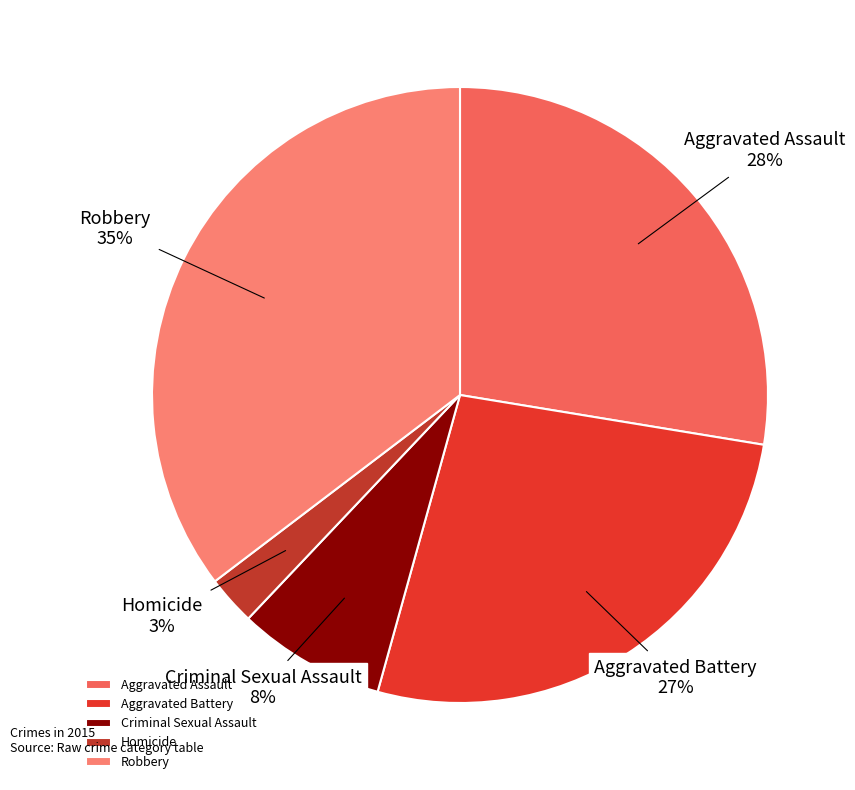

Is it true that Aggravated Assault is 28% of the pie?

True